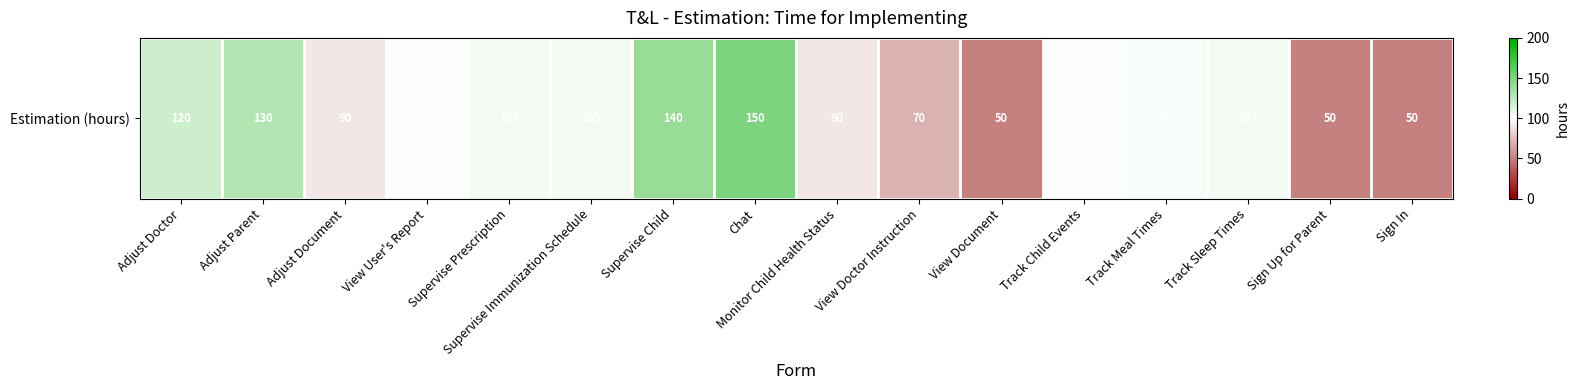

List the labels in order of value, largest first.

Chat, Supervise Child, Adjust Parent, Adjust Doctor, Supervise Prescription, Supervise Immunization Schedule, Track Sleep Times, Track Meal Times, Track Child Events, View User's Report, Adjust Document, Monitor Child Health Status, View Doctor Instruction, View Document, Sign Up for Parent, Sign In